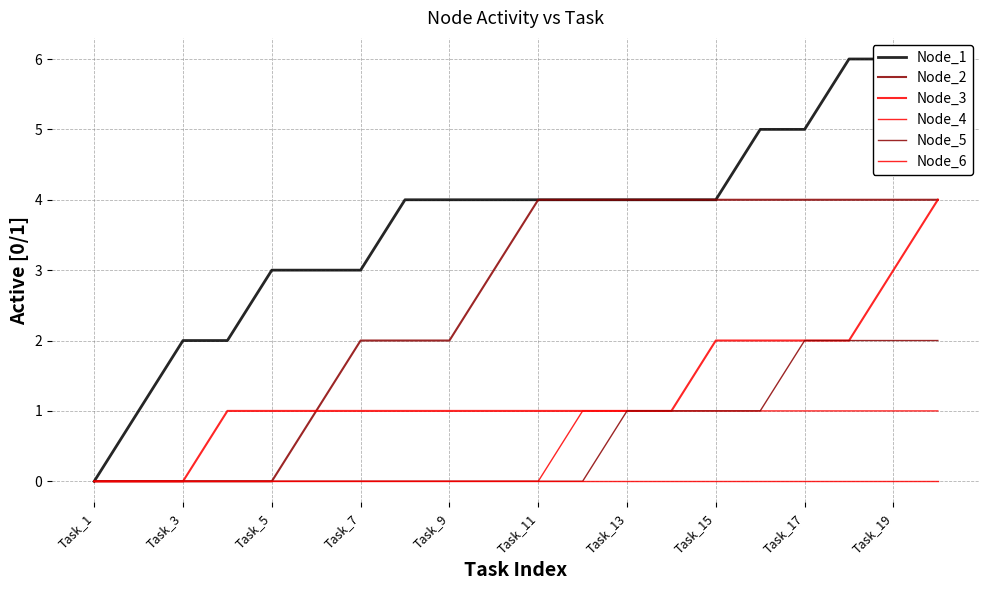

How many series are shown in this chart?

6